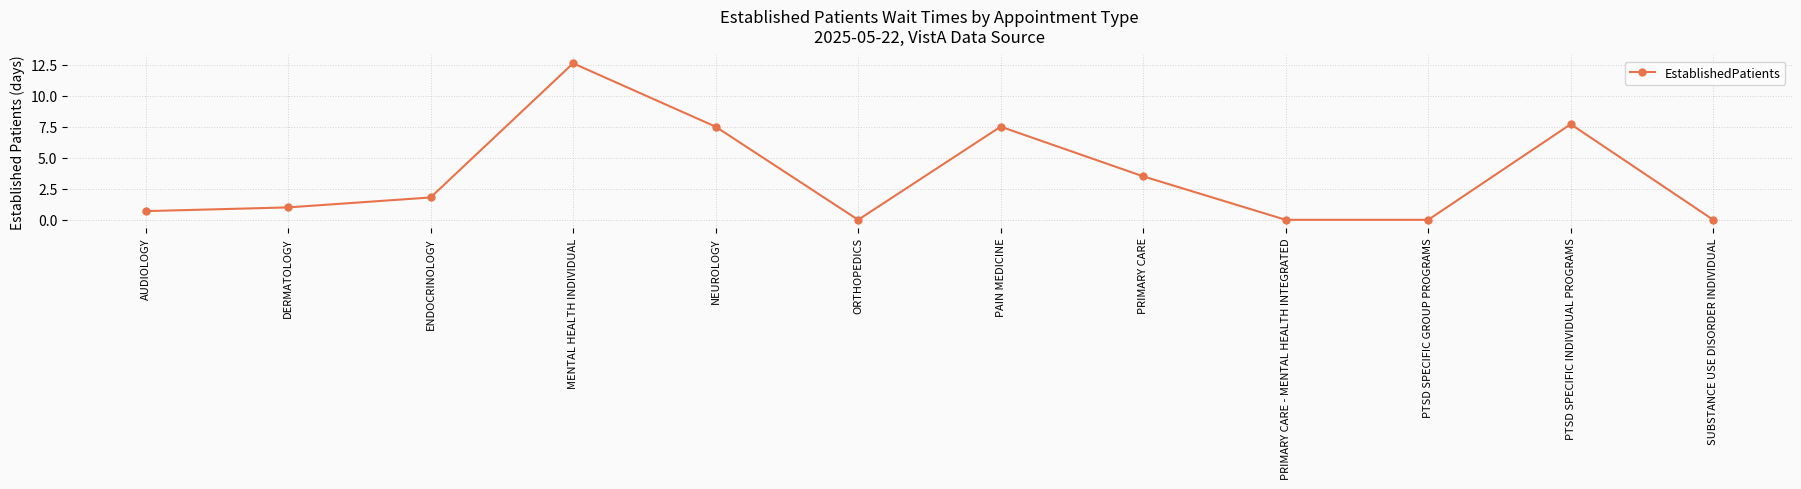

What is the difference between the values at DERMATOLOGY and ORTHOPEDICS?

1.0